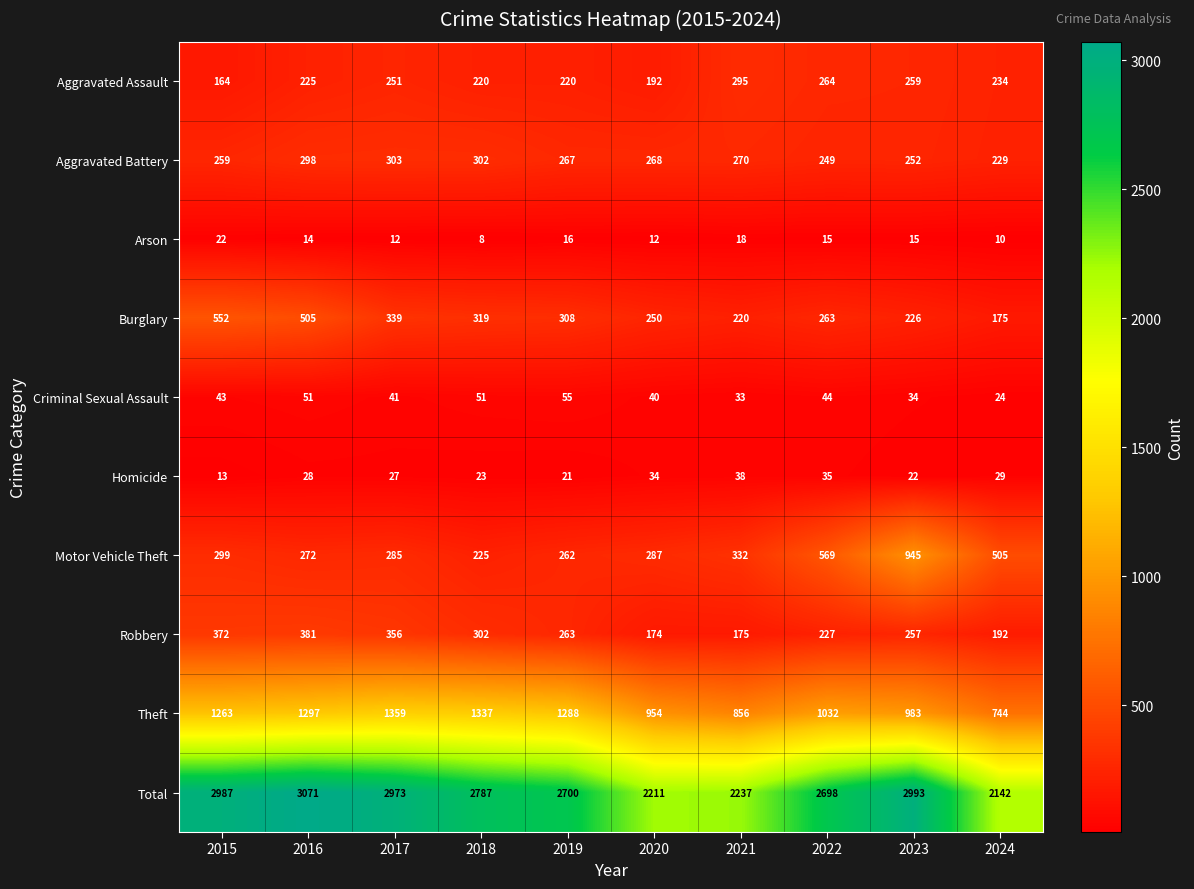

The Burglary series shows 308 at 2019. True or false?

True